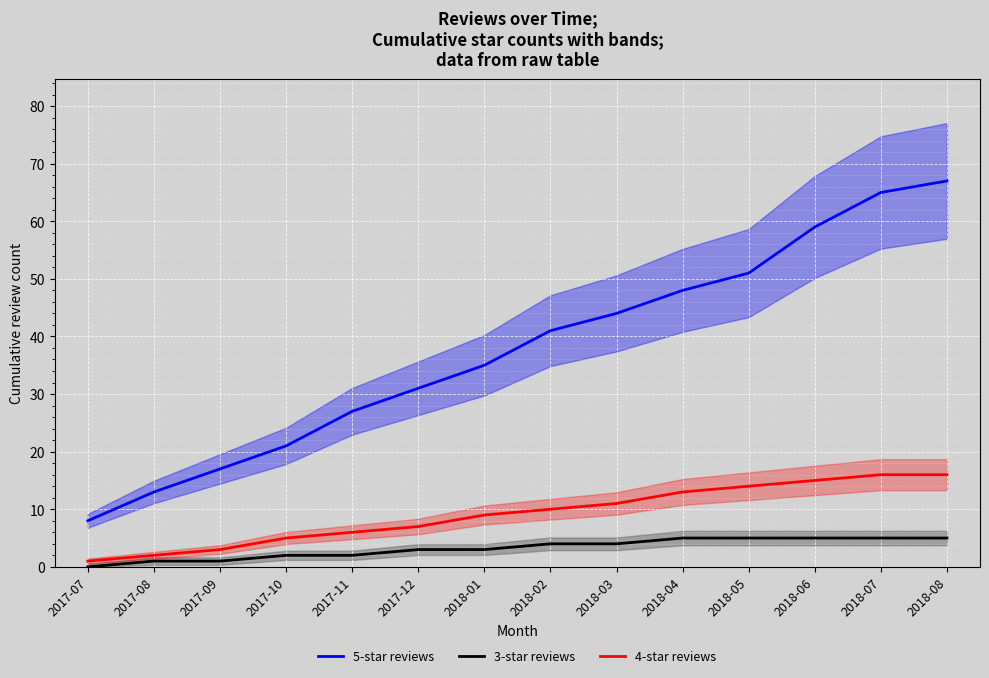

How many distinct data groups are displayed?

3